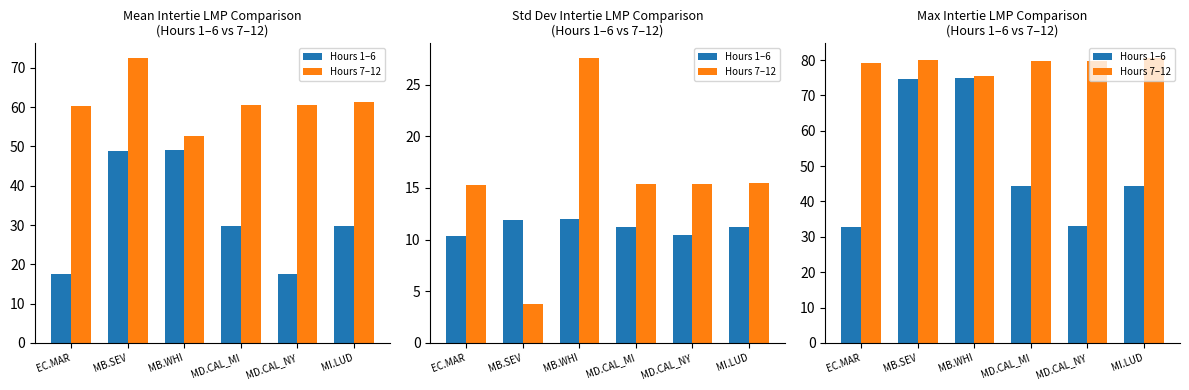

The value of Hours 1–6 at EC.MAR is 46.9. True or false?

False